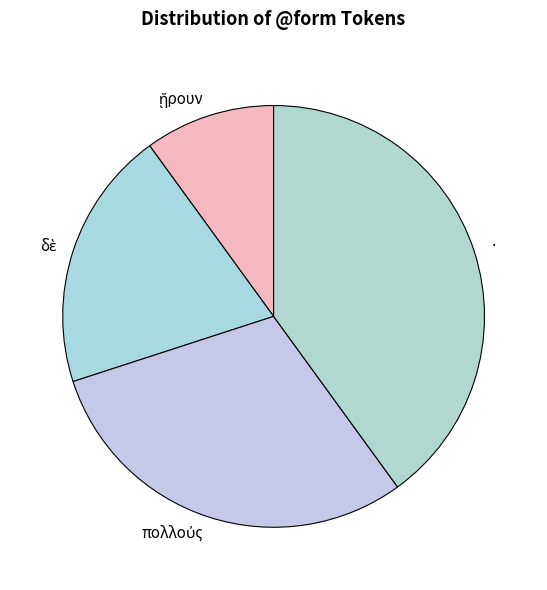

Which category has the biggest portion of the pie?

·